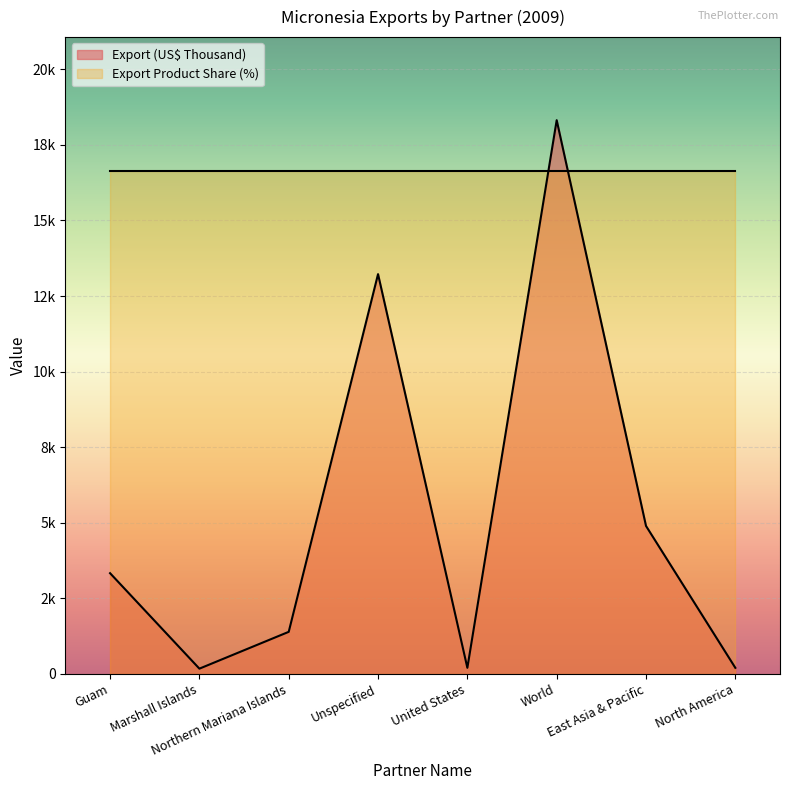

What are all the series names shown in the legend?

Export (US$ Thousand), Export Product Share (%)